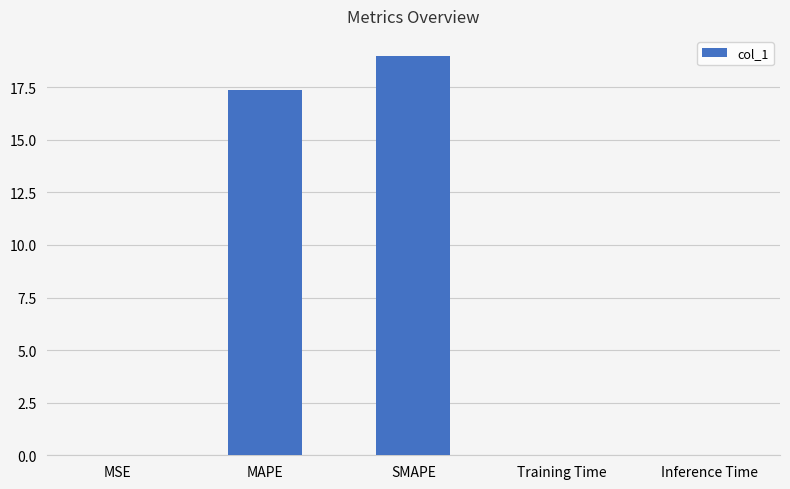

What is the sum of all values?

36.4